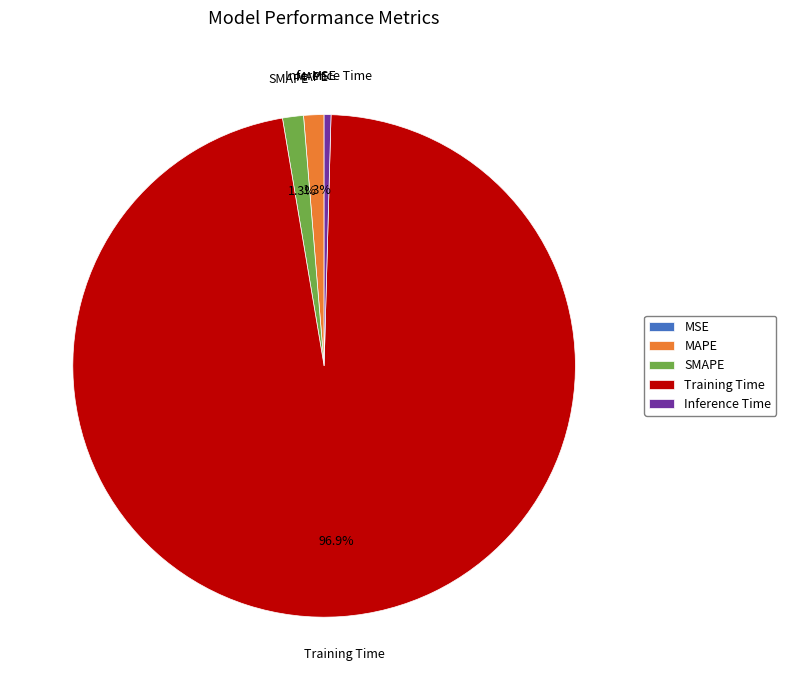

Does any single category account for the majority?

Yes